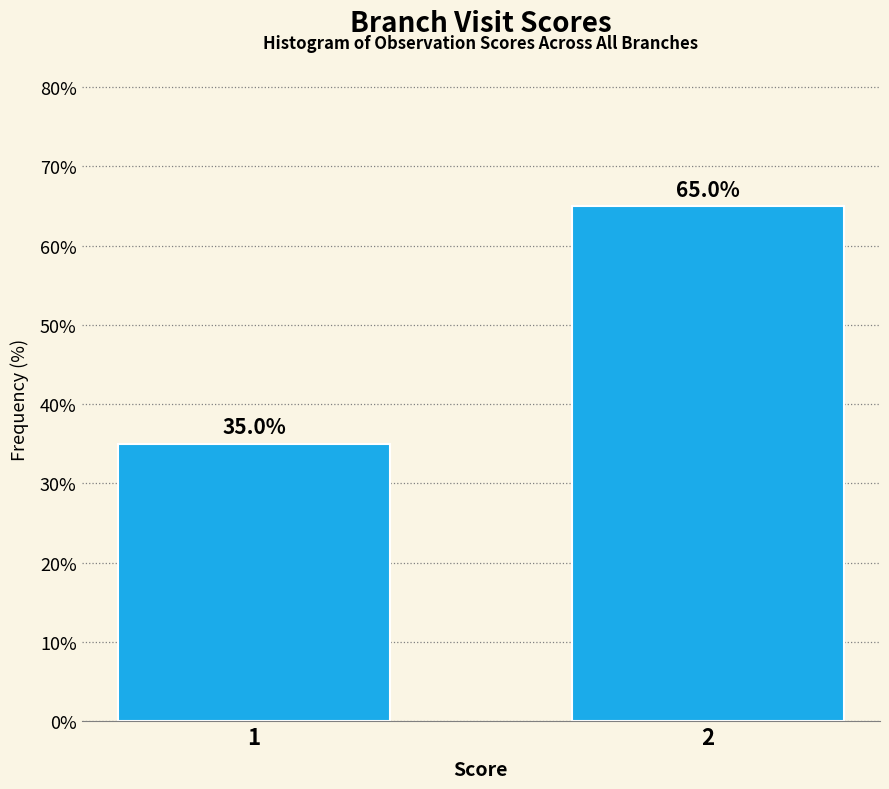

Reading left to right, what are all the values shown in this chart?

35	65